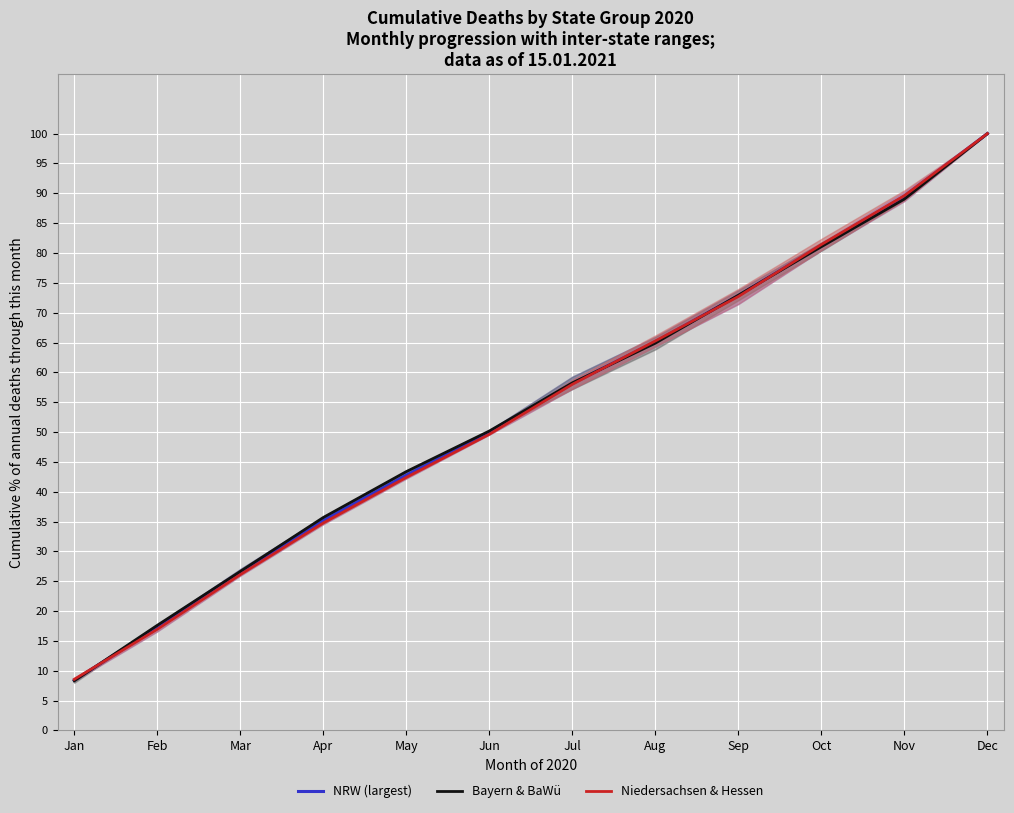

What is the difference between the maximum and minimum values in the Bayern & BaWü series?

91.7